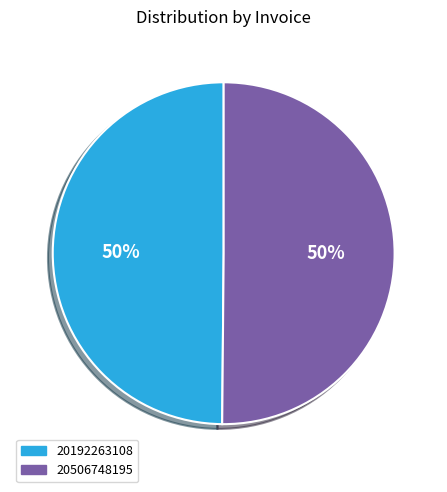

What is the ratio of the value at 20192263108 to the value at 20506748195?

1.0